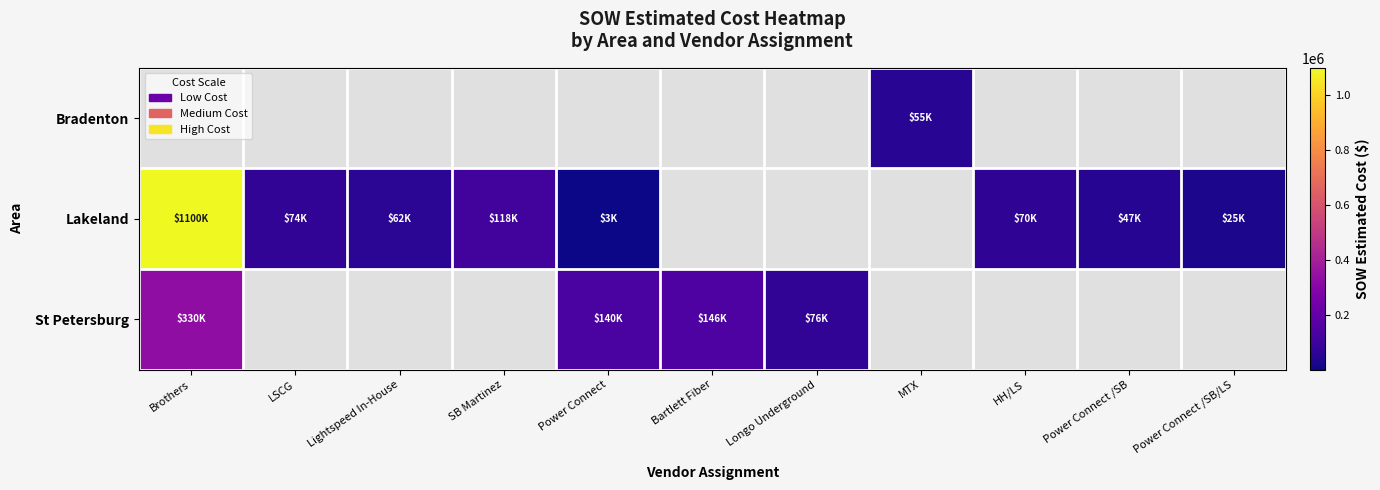

Which series changed the most between Brothers and Power Connect /SB/LS?

Lakeland